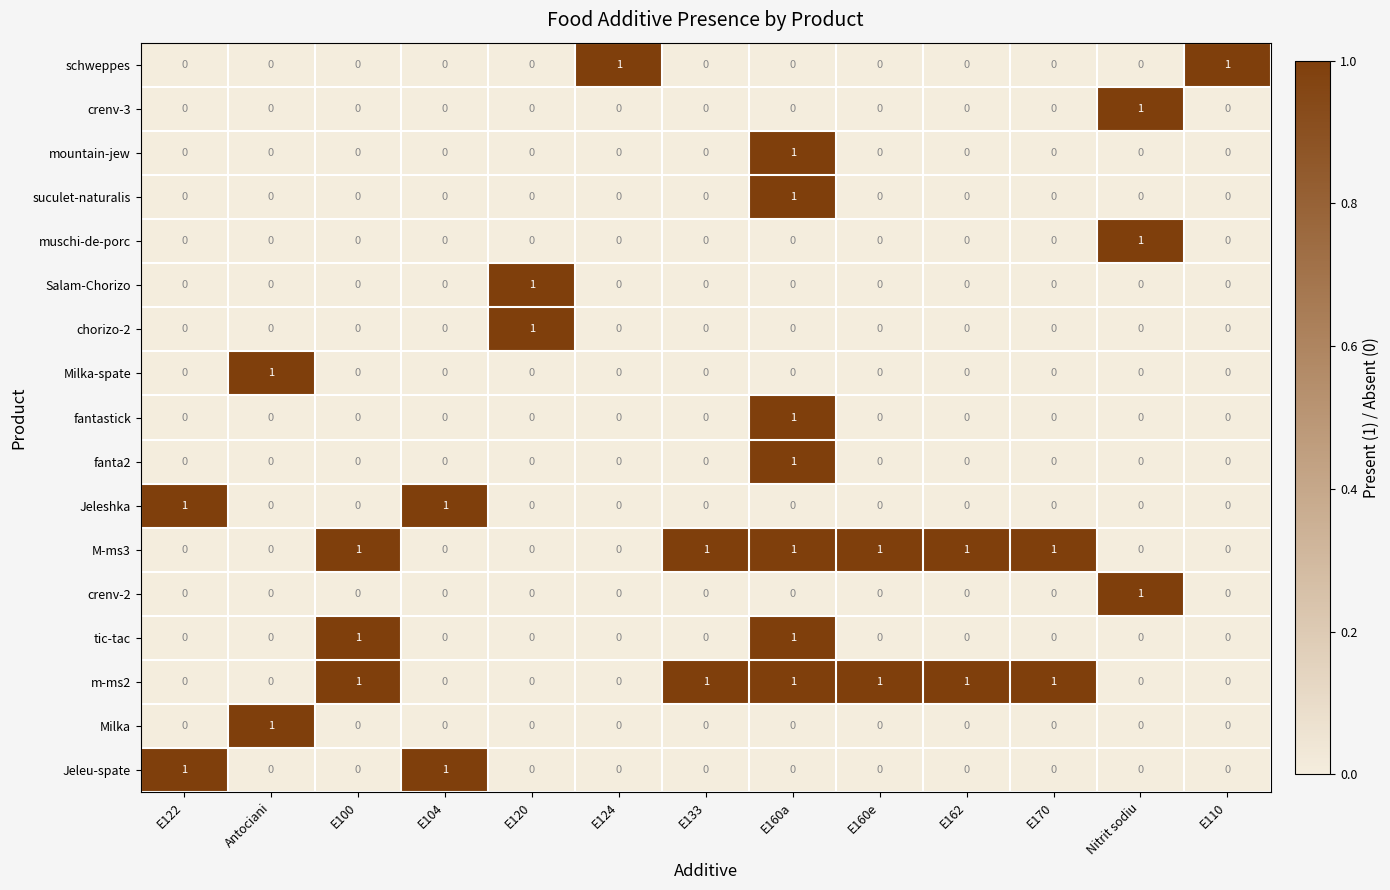

Which category has the highest value in the chorizo-2 series?

E120